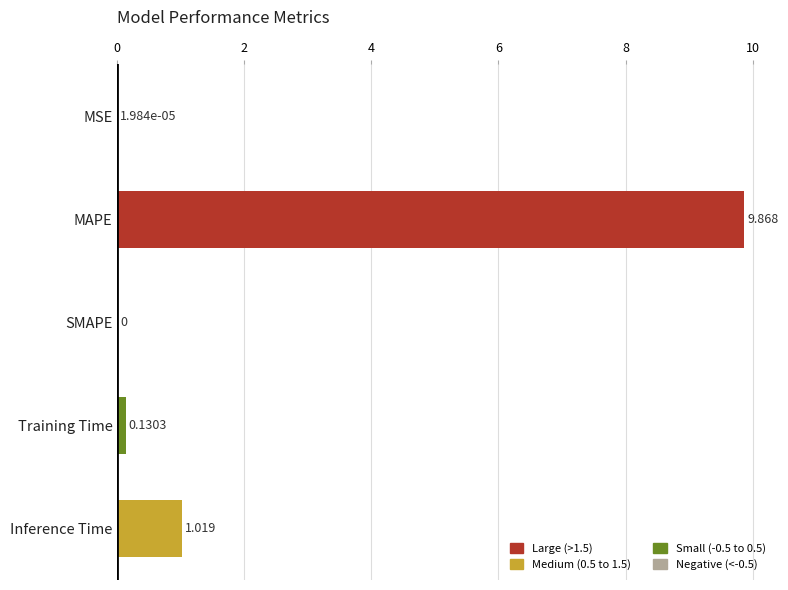

At which label is the value closest to 4?

Inference Time